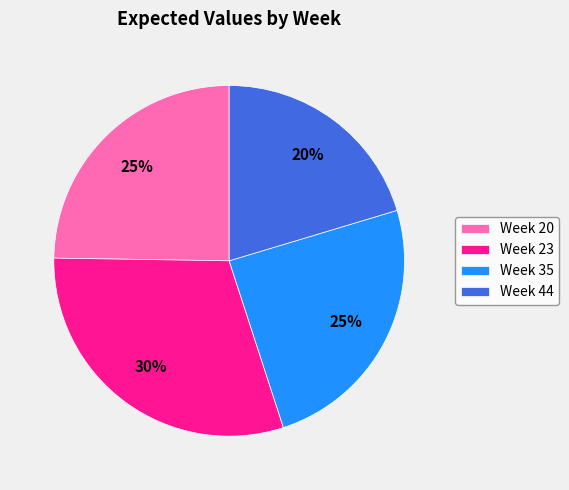

Is Week 44 the majority of the pie?

No